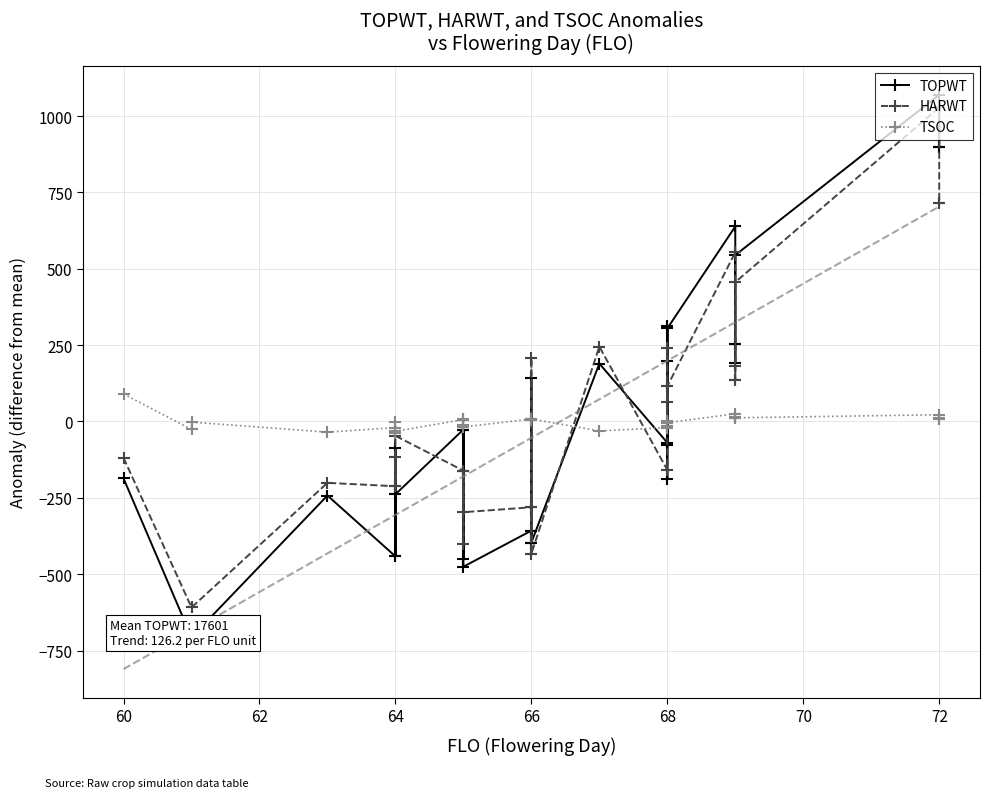

Which series has the largest total across all categories?

TOPWT